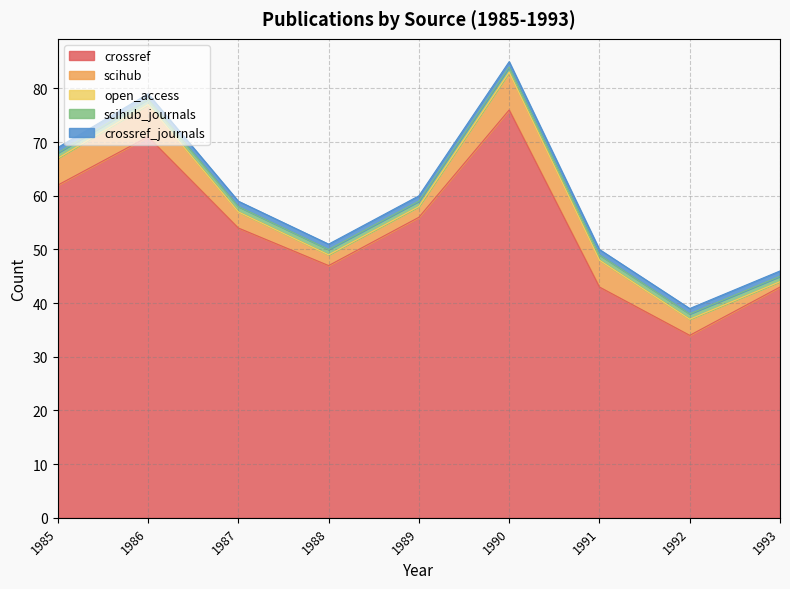

Reading left to right, transcribe all the data shown in this chart.

crossref: 62	71	54	47	56	76	43	34	43
scihub: 5	6	3	2	2	7	5	3	1
open_access: 0	0	0	0	0	0	0	0	0
scihub_journals: 1	1	1	1	1	1	1	1	1
crossref_journals: 1	1	1	1	1	1	1	1	1